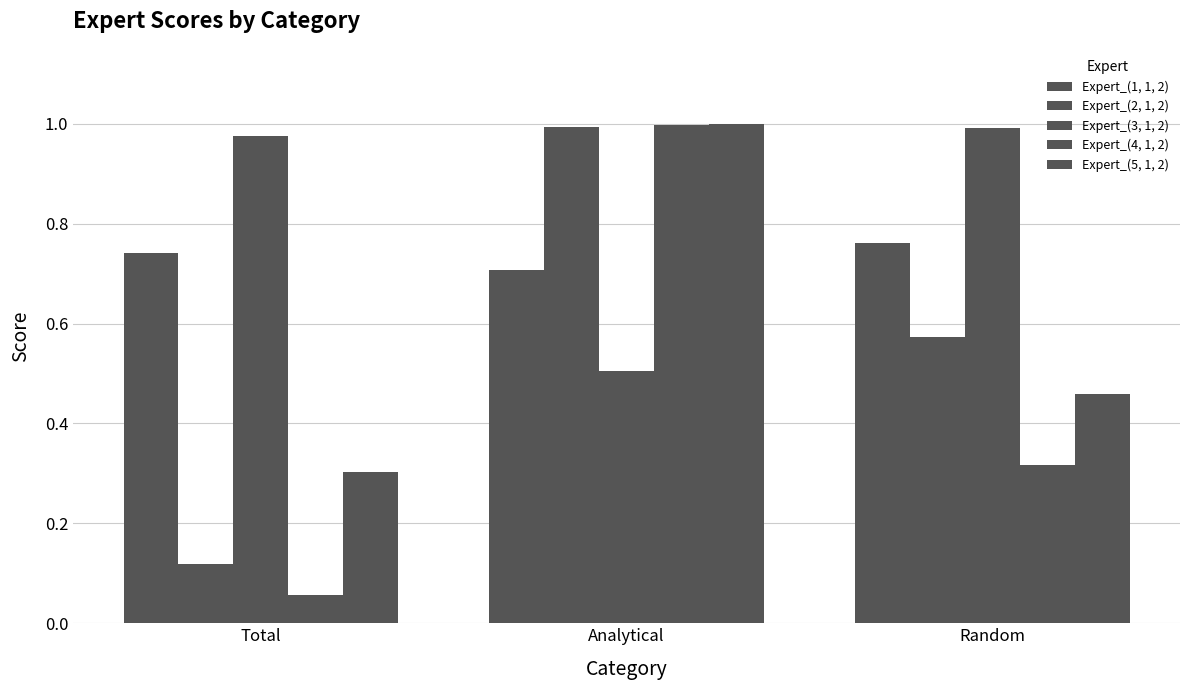

How many categories are shown in the chart?

3